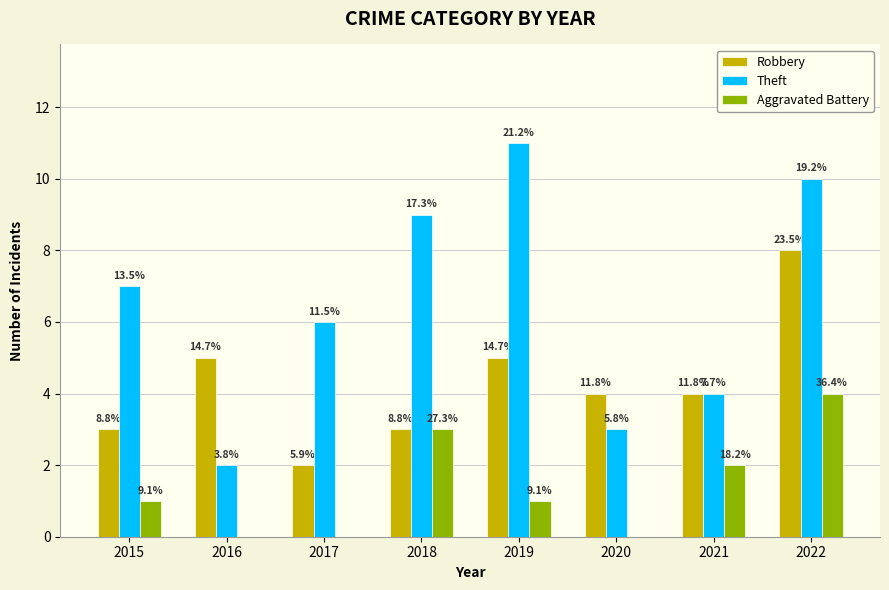

List the series in order of their overall mean, highest first.

Theft, Robbery, Aggravated Battery